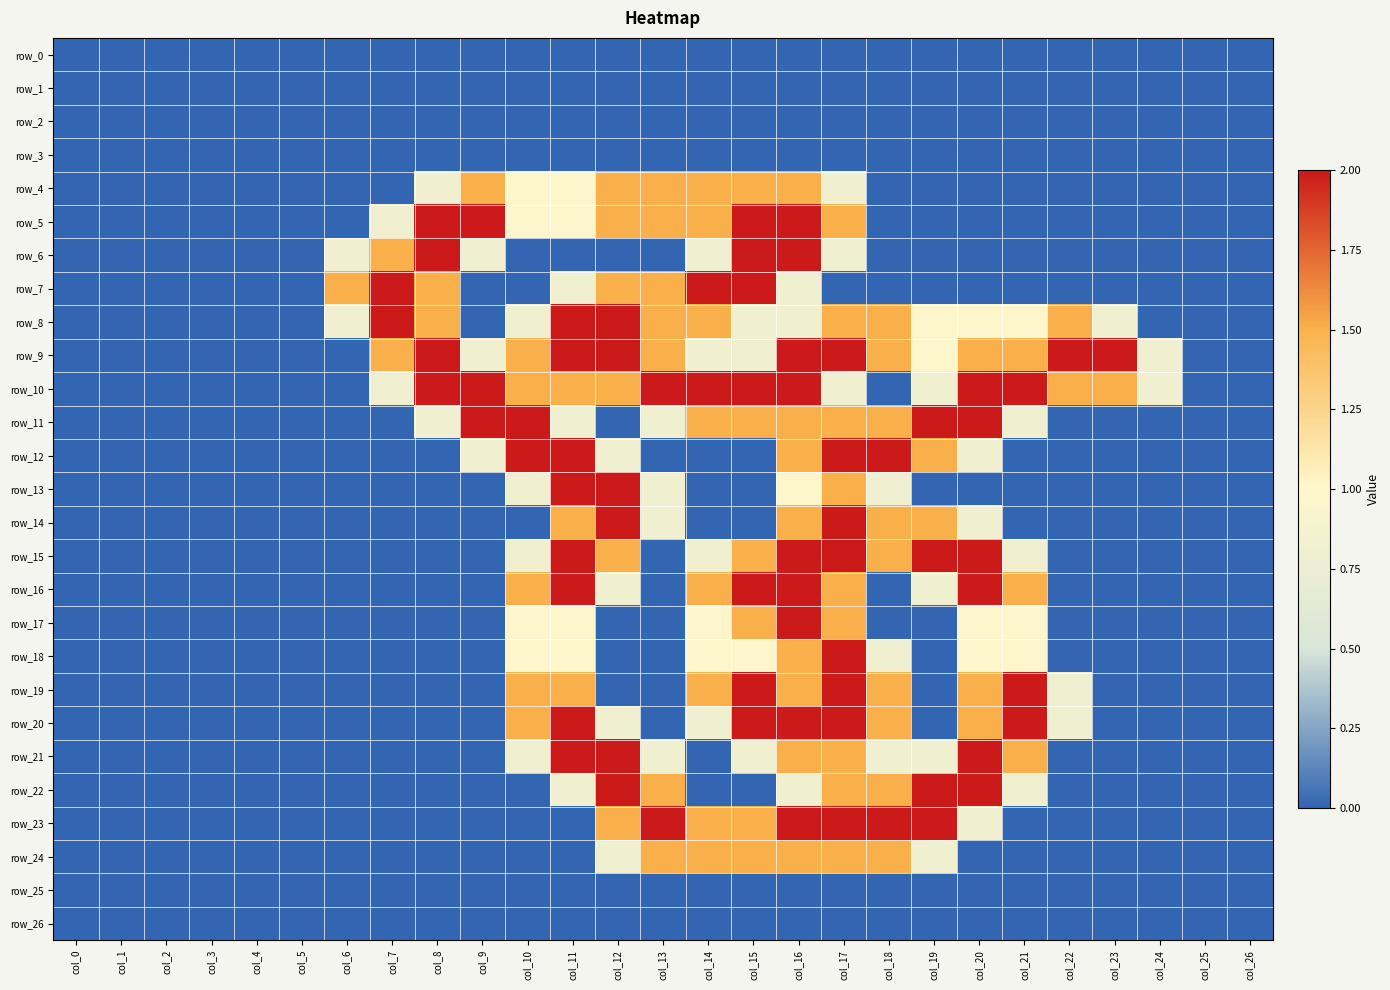

Where is row_20 nearest to the value 1?

col_12